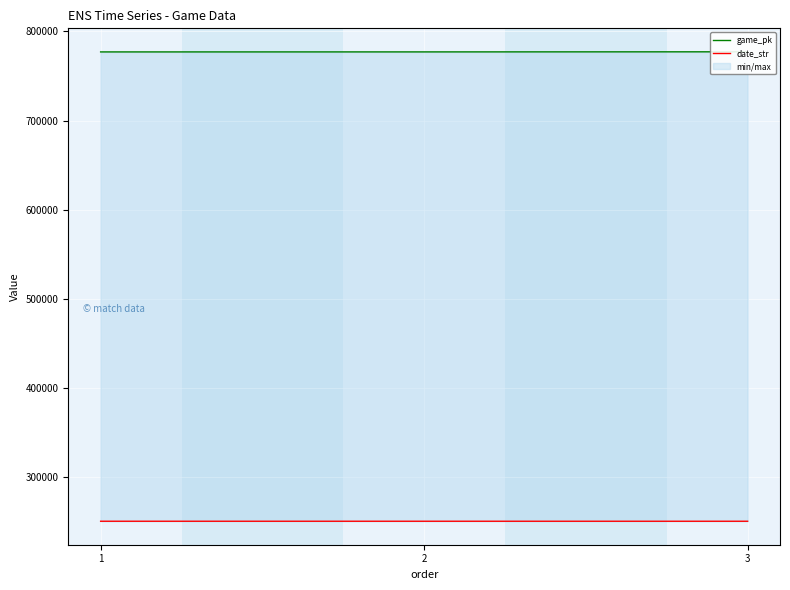

What is the average value of the date_str series?

250721